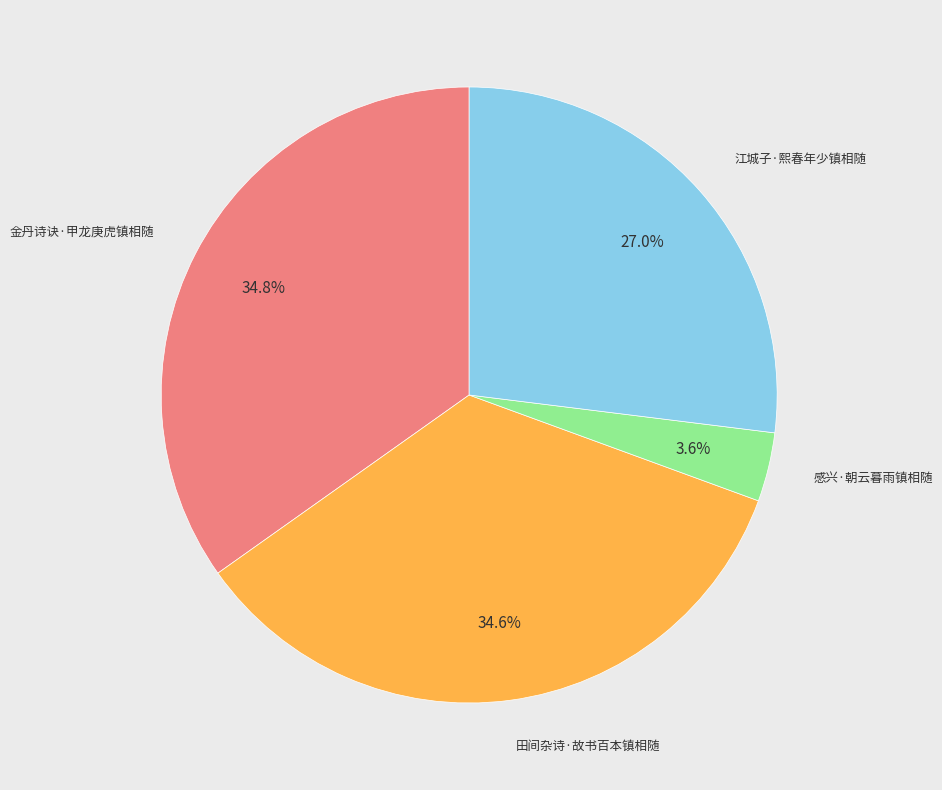

Does any single category account for the majority?

No